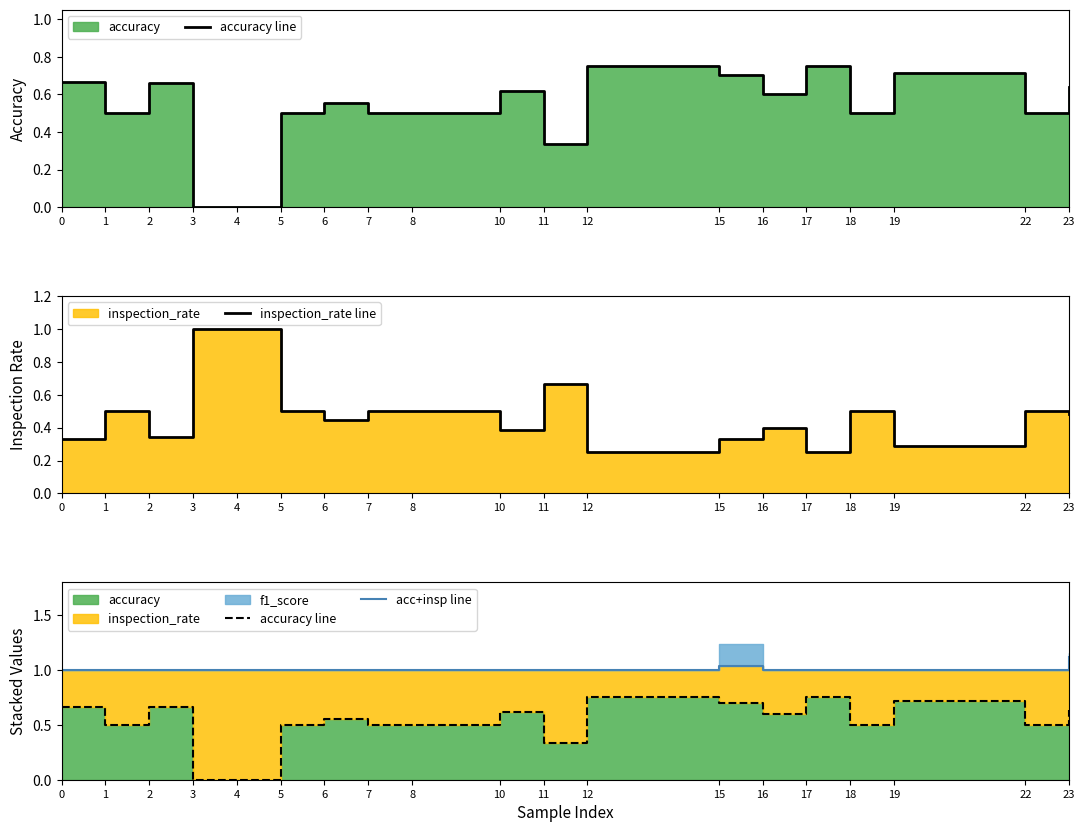

What is the difference between the highest and lowest values at 1?

0.5